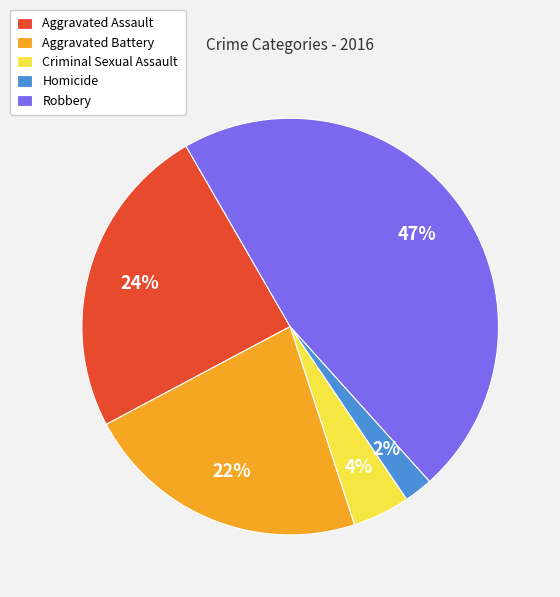

Is there a majority slice in this chart?

No